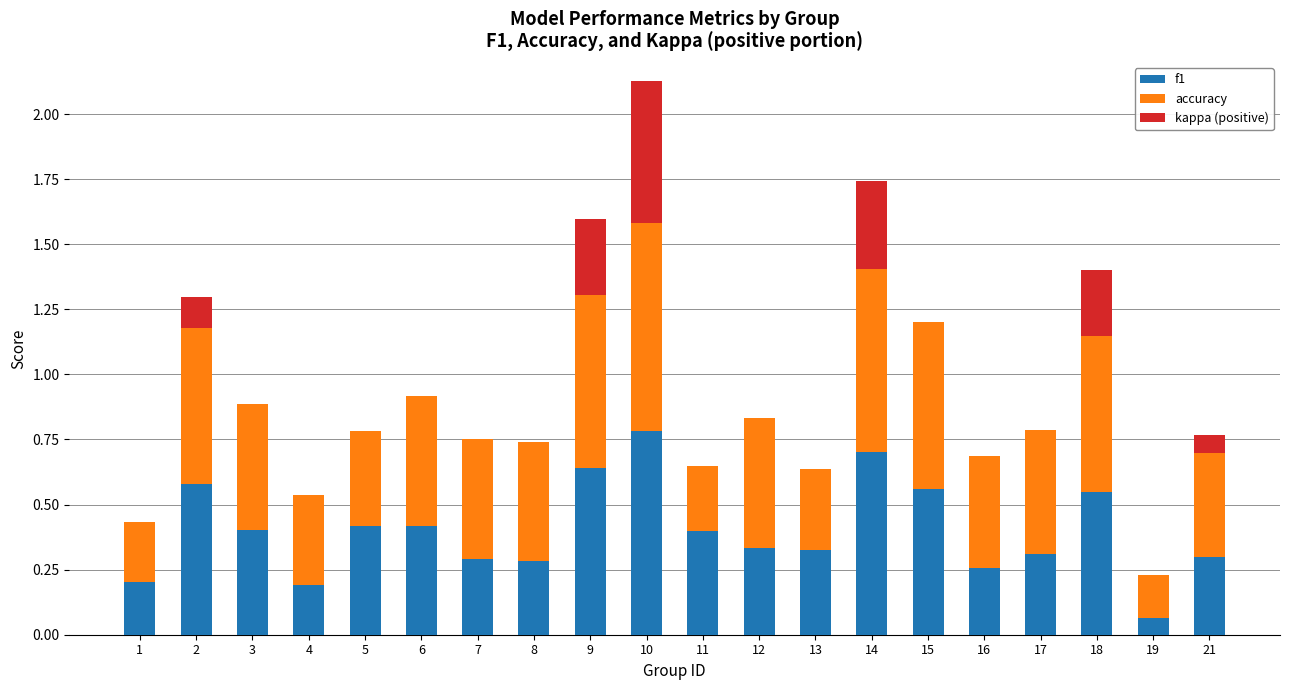

At which category is the sum across all series the highest?

10